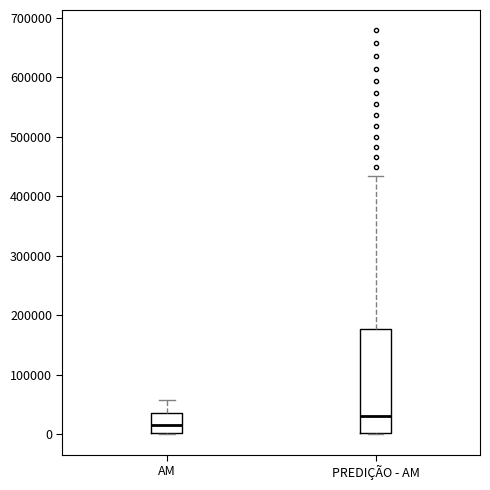

Reading left to right, read every box against the y-axis: the position of its median line, the range the box covers, and the ends of its whiskers. The values are not printed on the chart, so give them approximately, as read against the axis.

AM: median 20000, box 0 to 40000, whiskers 0 to 60000
PREDIÇÃO - AM: median 30000, box 0 to 180000, whiskers 0 to 430000